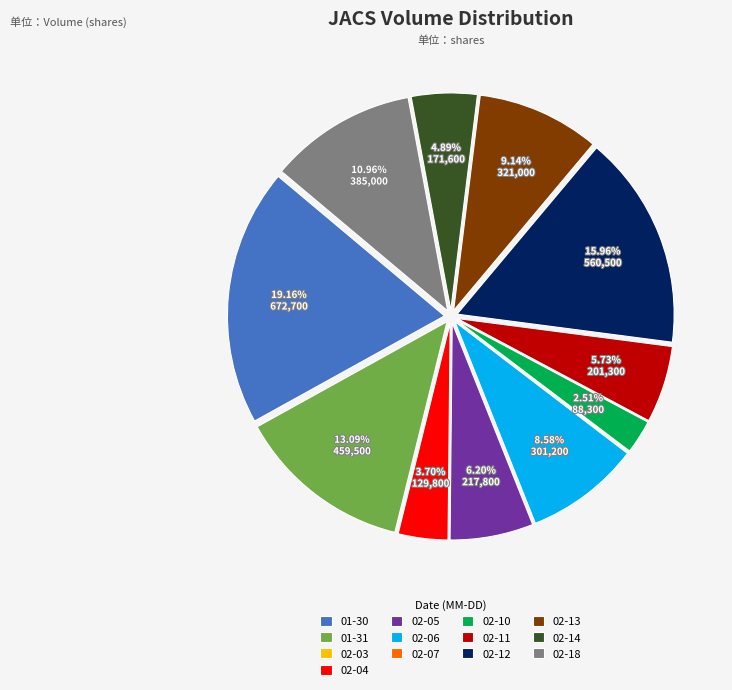

Which category has the biggest portion of the pie?

01-30